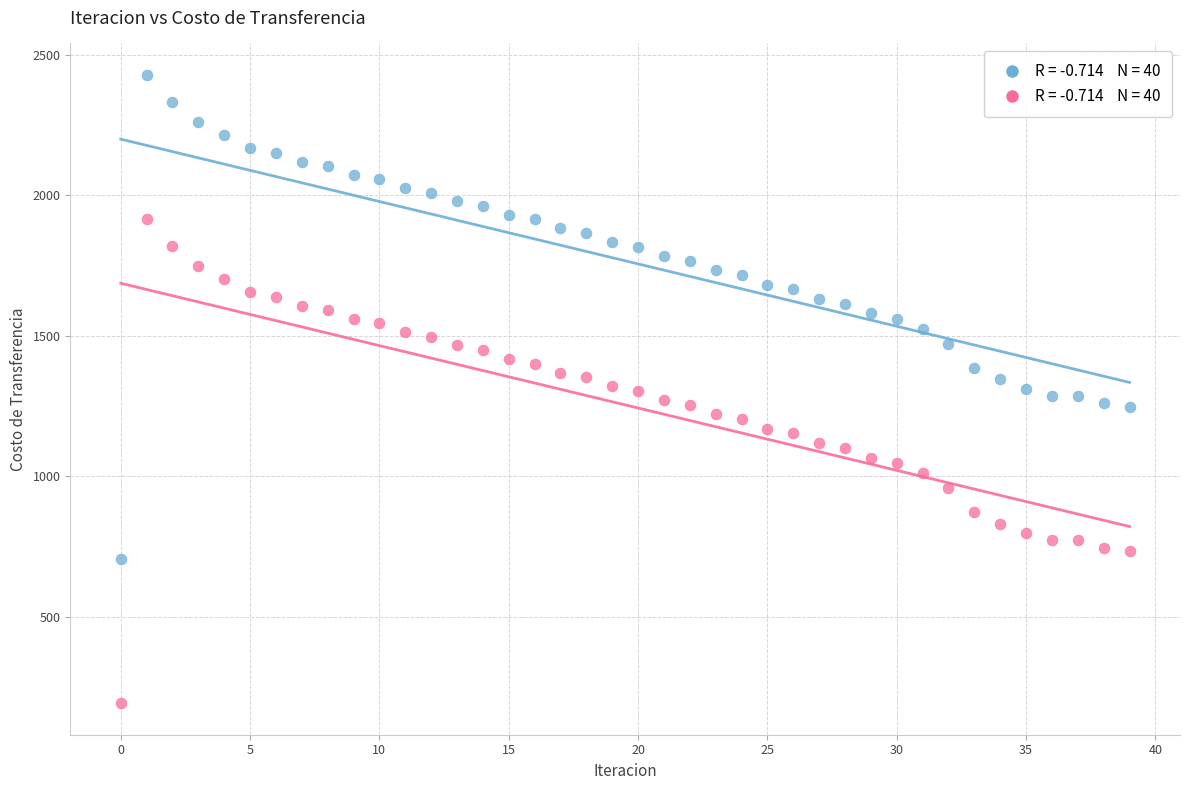

Across all data points, what is the range of Y values (max minus min)?

2237.5